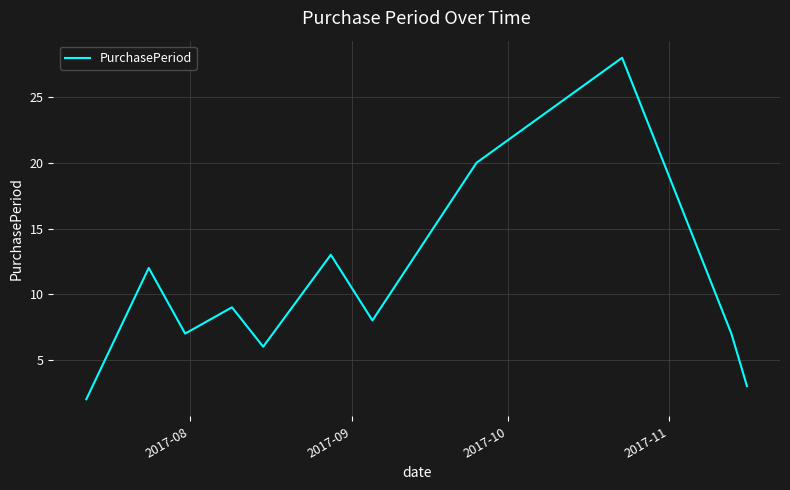

What is the difference between the maximum and minimum values?

26